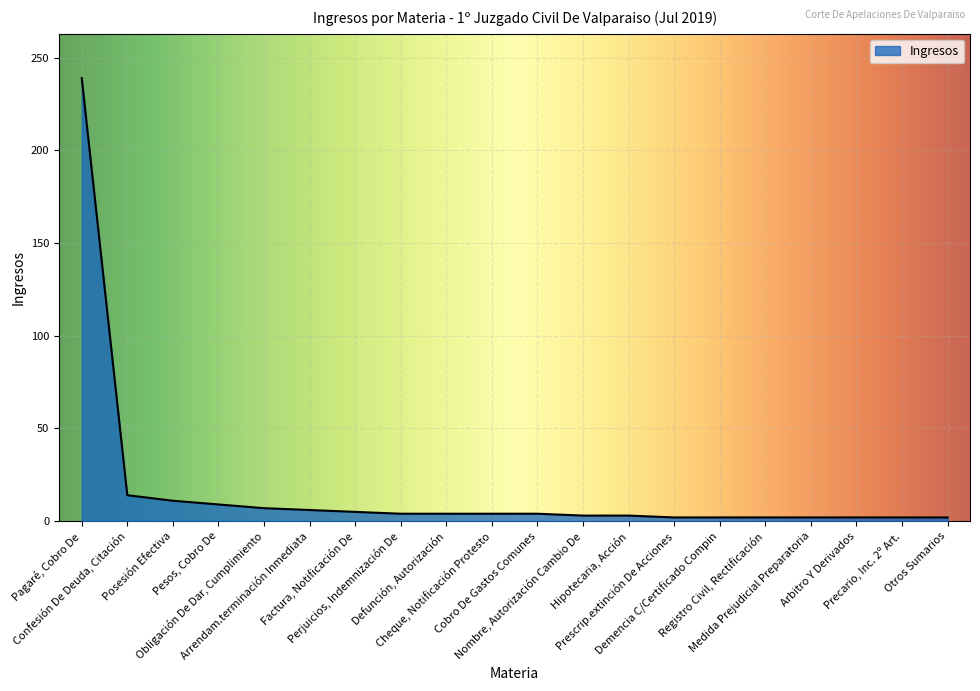

What is the maximum value shown in the chart?

239